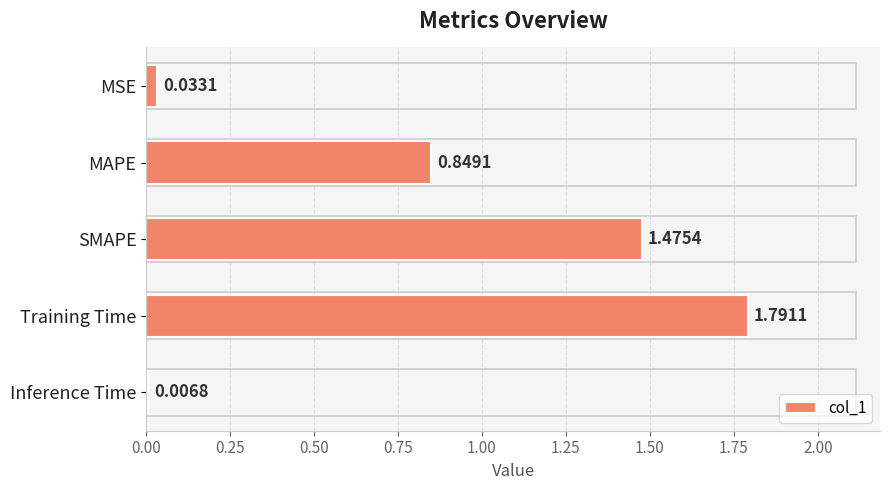

List the labels in order of value, smallest first.

Inference Time, MSE, MAPE, SMAPE, Training Time